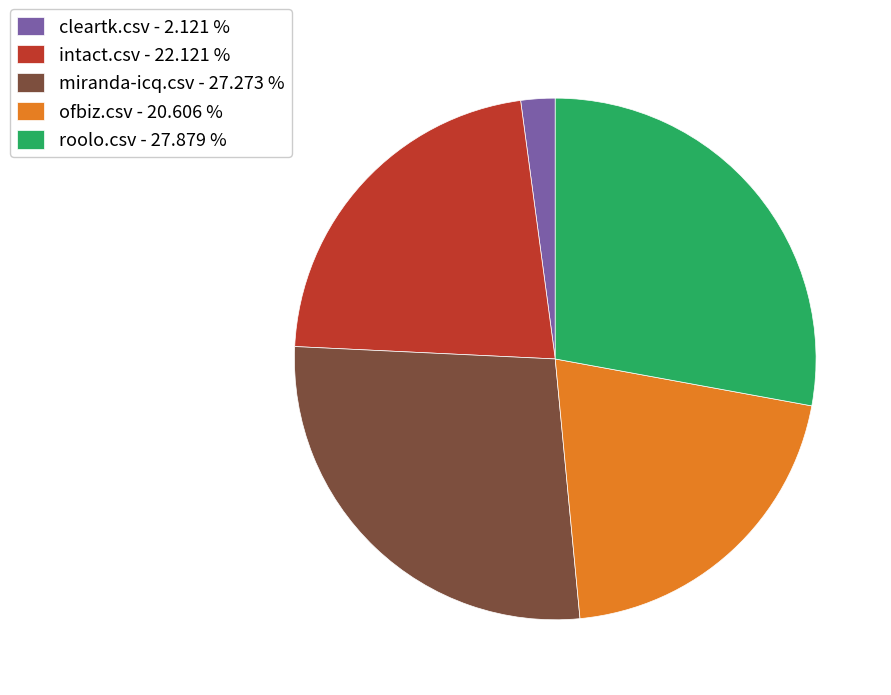

Rank the categories by value from highest to lowest.

roolo.csv, miranda-icq.csv, intact.csv, ofbiz.csv, cleartk.csv